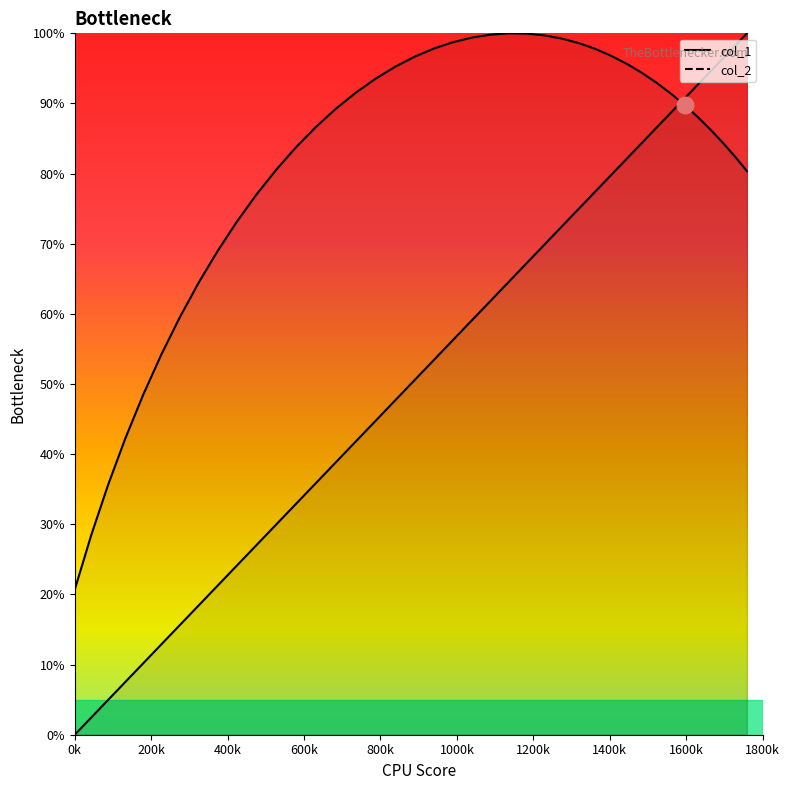

Does the chart display data point markers on the line(s)?

No